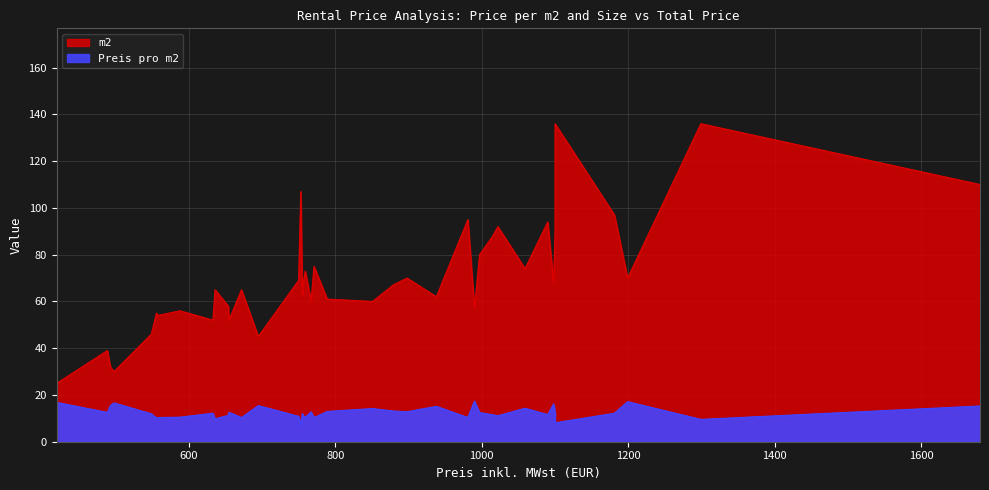

Reading left to right, extract all data points from this chart.

Preis pro m2: 420=16.8	489=12.5	493=15.4	498=16.6	549=11.9	556=10.1	558=10.3	588=10.5	633=12.2	636=9.8	654=11.3	655=12.6	672=10.3	695=15.4	750=10.9	753=7.0	755=12.0	756=11.3	759=10.4	767=12.8	771=10.3	789=12.9	851=14.2	879=13.1	898=12.8	938=15.1	981=10.3	990=17.4	997=12.5	1015=11.5	1022=11.1	1059=14.3	1090=11.6	1098=16.1	1100=12.2	1100=8.1	1181=12.2	1199=17.1	1299=9.6	1680=15.3
m2: 420=25.0	489=39.0	493=32.0	498=30.0	549=46.0	556=55.0	558=54.0	588=56.0	633=52.0	636=65.0	654=58.0	655=52.0	672=65.0	695=45.0	750=69.0	753=107.0	755=63.0	756=67.0	759=73.0	767=60.0	771=75.0	789=61.0	851=60.0	879=67.0	898=70.0	938=62.0	981=95.0	990=57.0	997=80.0	1015=88.0	1022=92.0	1059=74.0	1090=94.0	1098=68.0	1100=90.0	1100=136.0	1181=97.0	1199=70.0	1299=136.0	1680=110.0